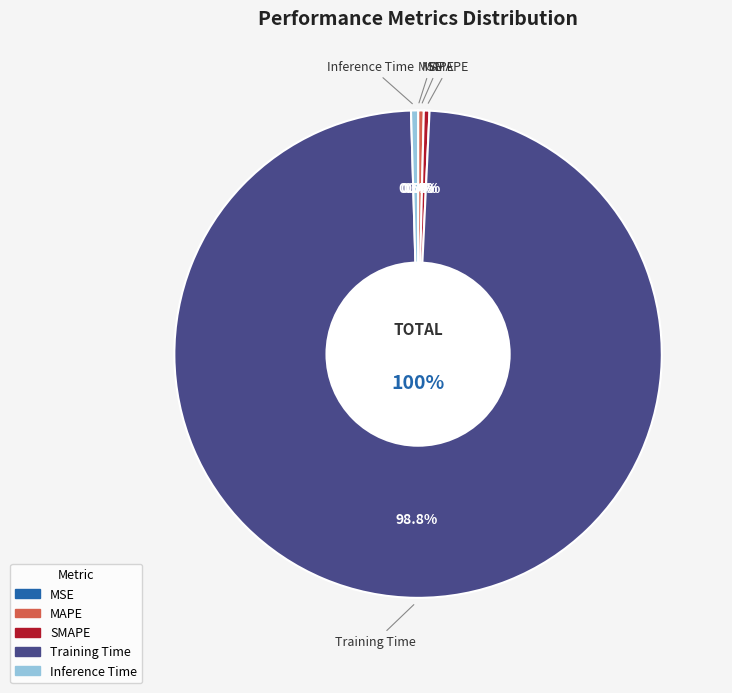

Which slice represents more than half of the pie?

Training Time